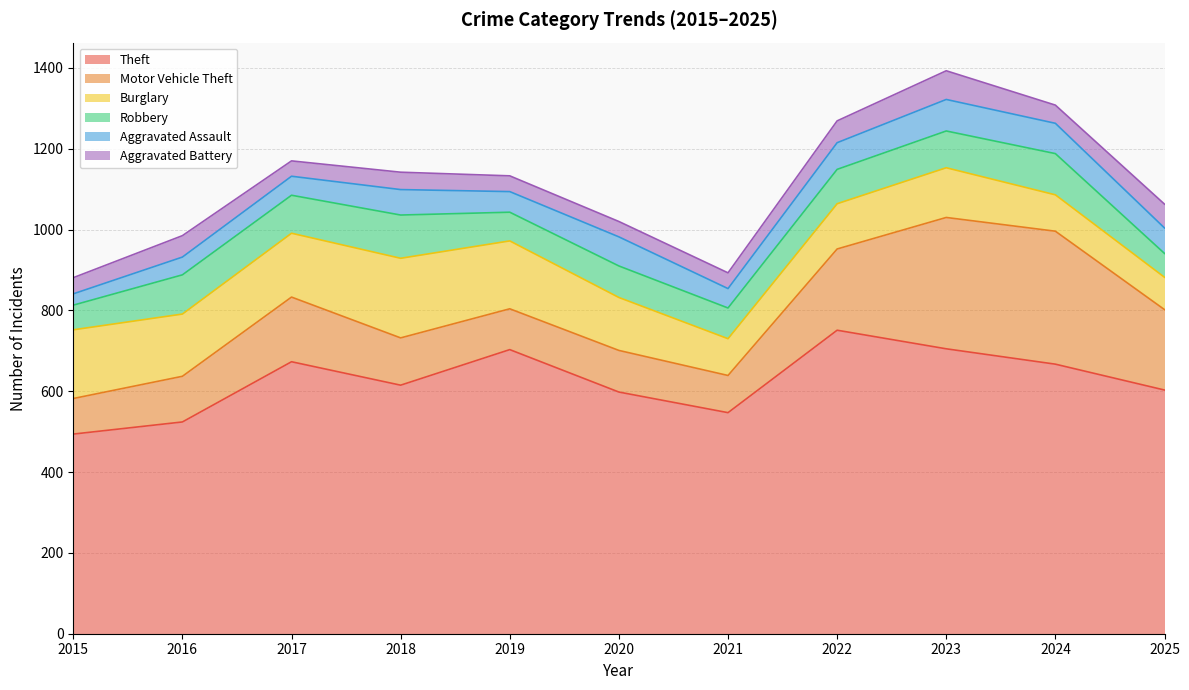

Which category has the highest value in the Theft series?

2022